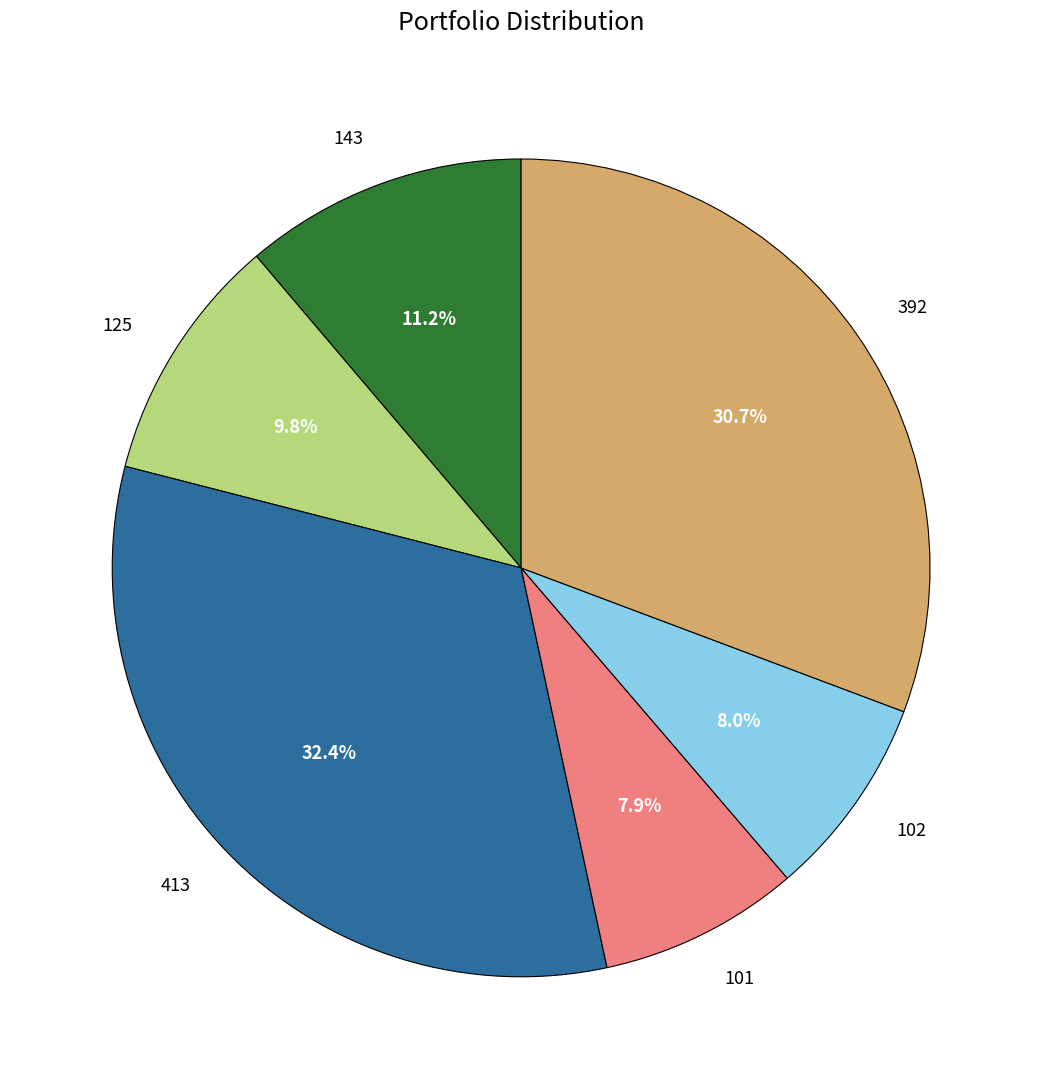

Count the number of slices in the pie.

6